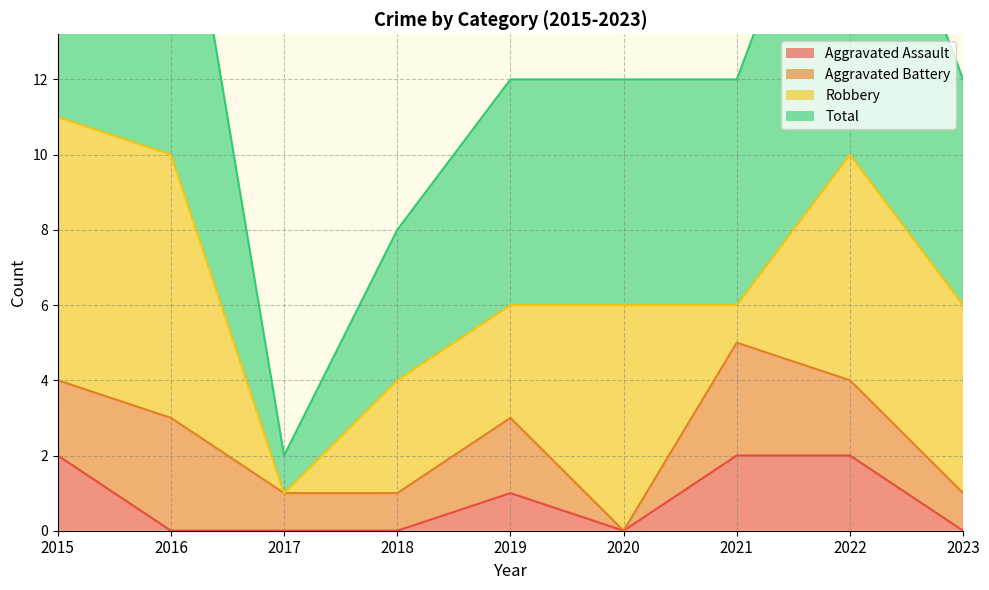

Which label corresponds to the largest value in the chart?

2015